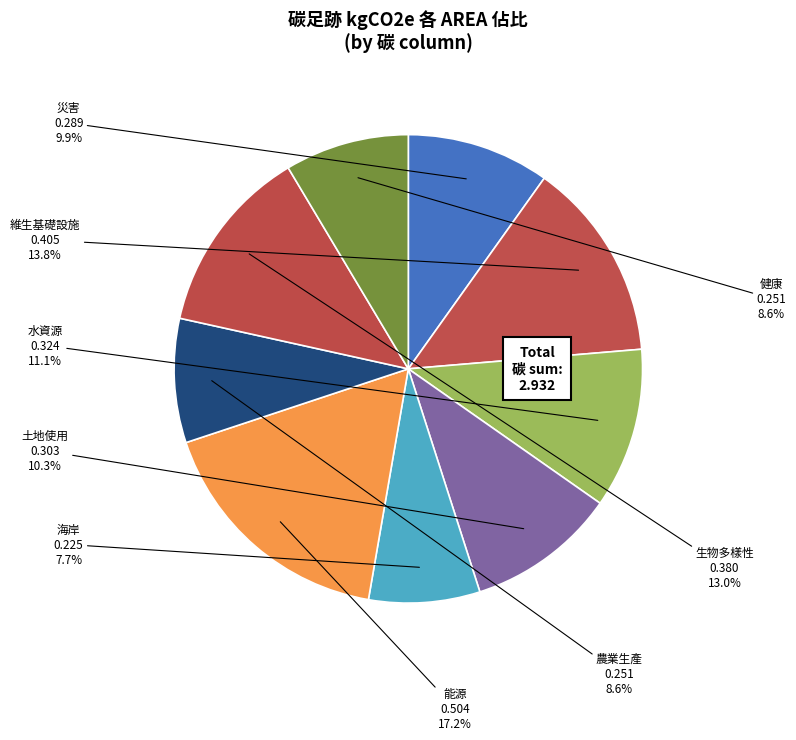

Count the number of slices in the pie.

9